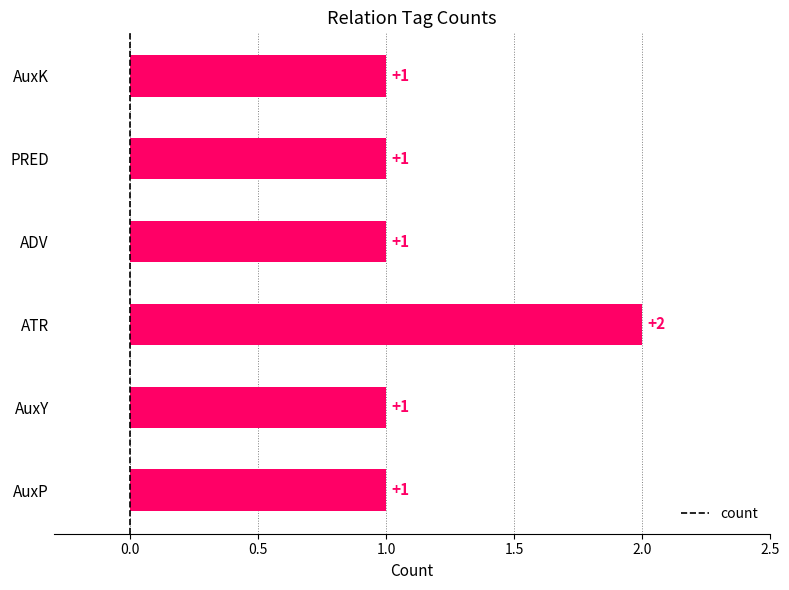

What is the sum of all values?

7